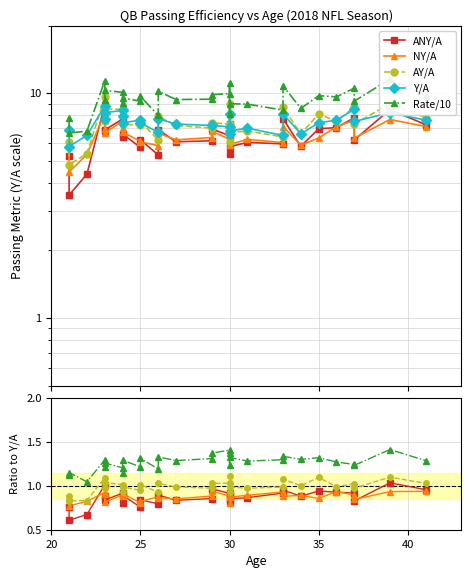

Which series has the widest spread of values?

Rate/10